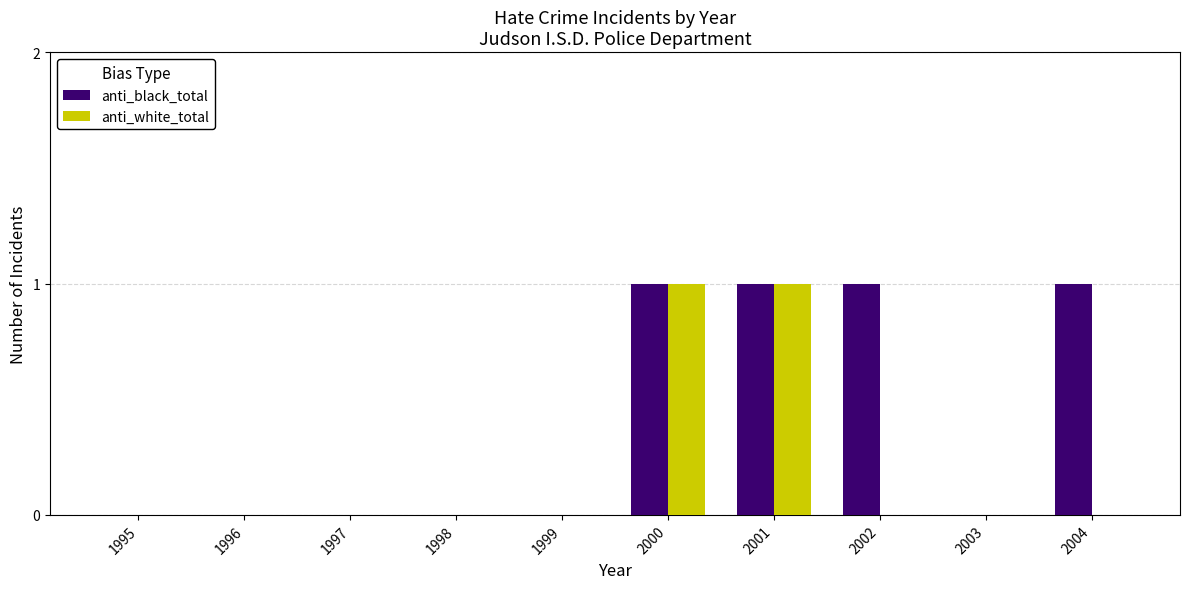

Reading right to left, what are all the values shown in this chart?

anti_black_total: 1	0	1	1	1	0	0	0	0	0
anti_white_total: 0	0	0	1	1	0	0	0	0	0